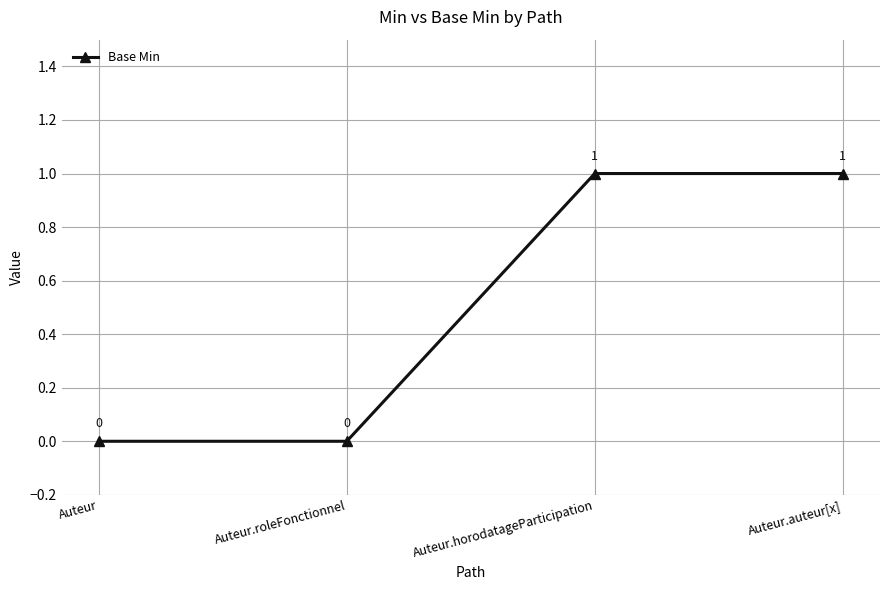

Reading right to left, list all the values displayed in this chart.

Auteur.auteur[x]=1	Auteur.horodatageParticipation=1	Auteur.roleFonctionnel=0	Auteur=0